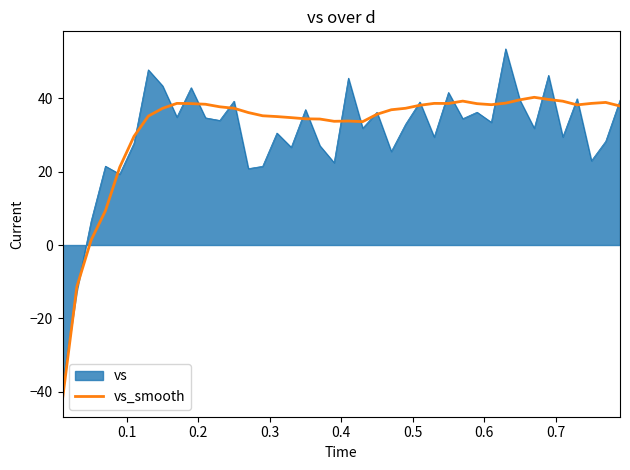

Which series has the widest spread of values?

vs